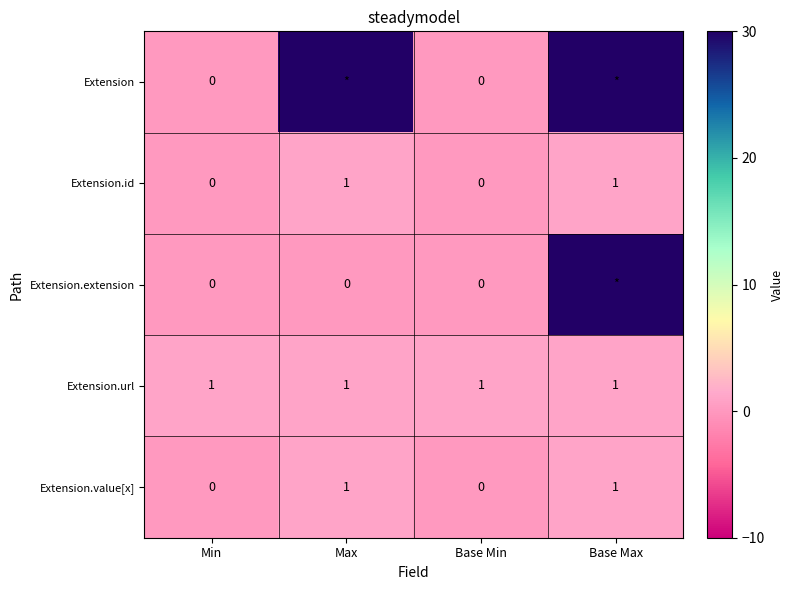

The value of Extension.id at Max is 1. True or false?

True